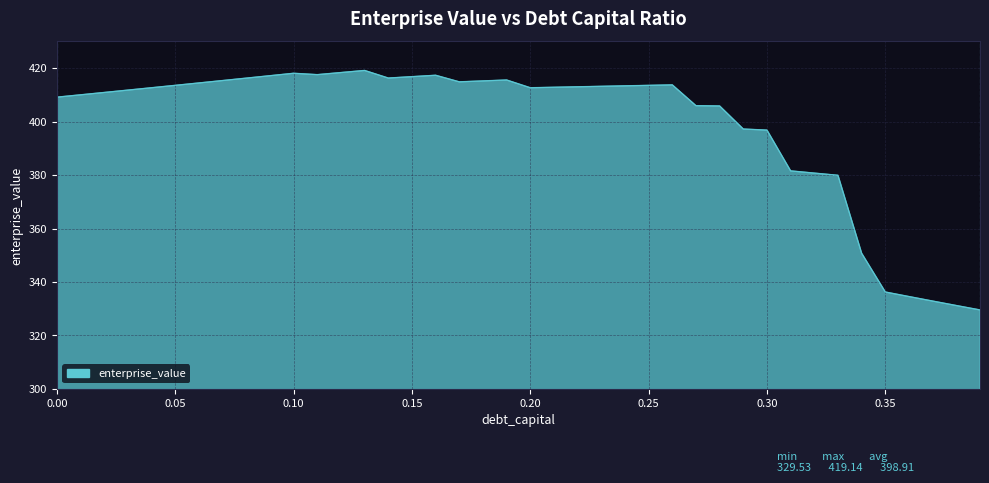

What is the smallest value displayed?

329.5